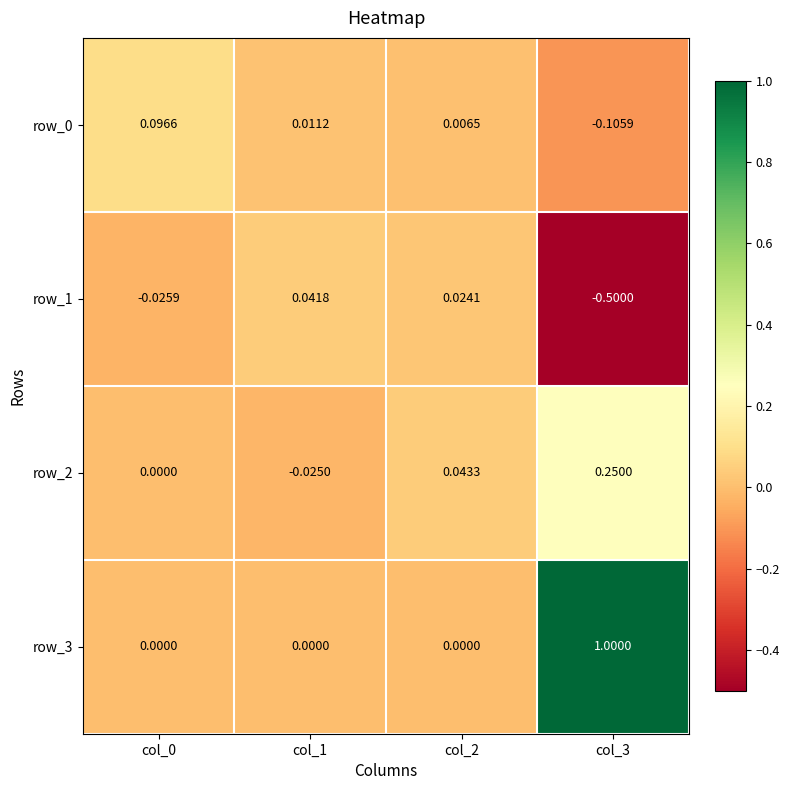

Which category has the highest value in the row_3 series?

col_3